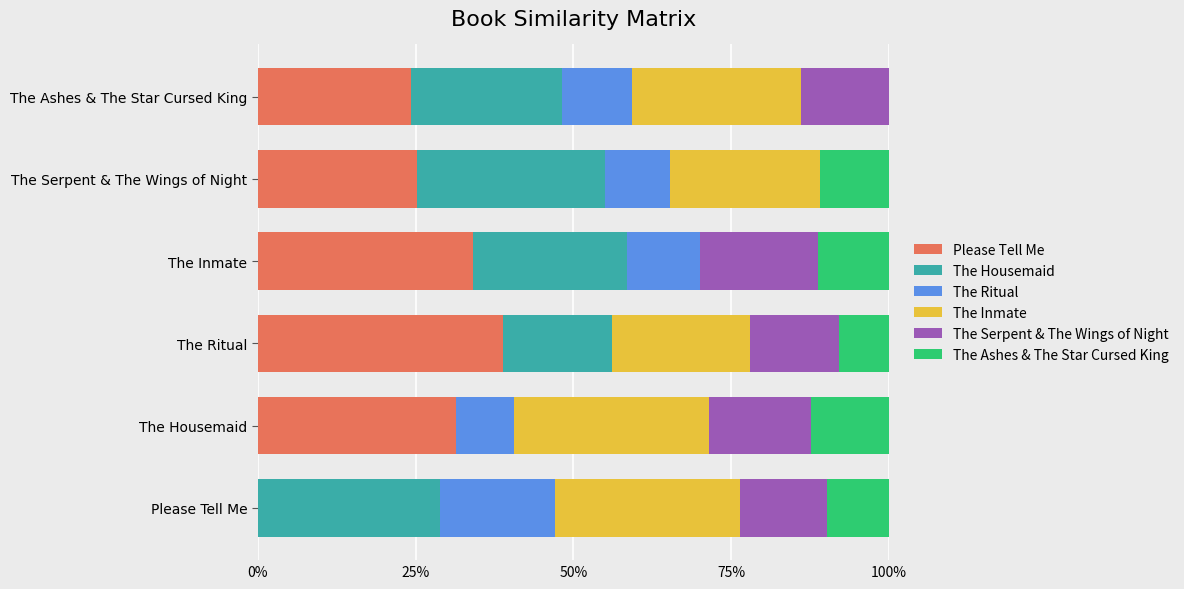

Reading left to right, list all the values displayed in this chart.

Please Tell Me: 0.0	0.3	0.4	0.3	0.3	0.2
The Housemaid: 0.3	0.0	0.2	0.2	0.3	0.2
The Ritual: 0.2	0.1	0.0	0.1	0.1	0.1
The Inmate: 0.3	0.3	0.2	0.0	0.2	0.3
The Serpent & The Wings of Night: 0.1	0.2	0.1	0.2	0.0	0.1
The Ashes & The Star Cursed King: 0.1	0.1	0.1	0.1	0.1	0.0